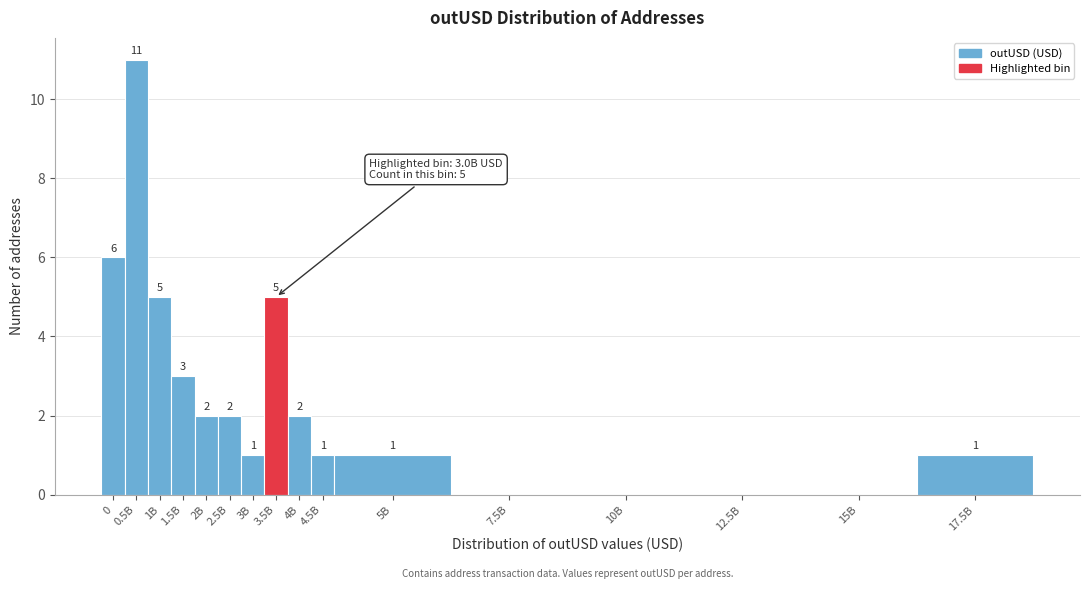

Reading left to right, extract all data points from this chart.

0=6	0.5B=11	1B=5	1.5B=3	2B=2	2.5B=2	3B=1	3.5B=5	4B=2	4.5B=1	5B=1	7.5B=0	10B=0	12.5B=0	15B=0	17.5B=1